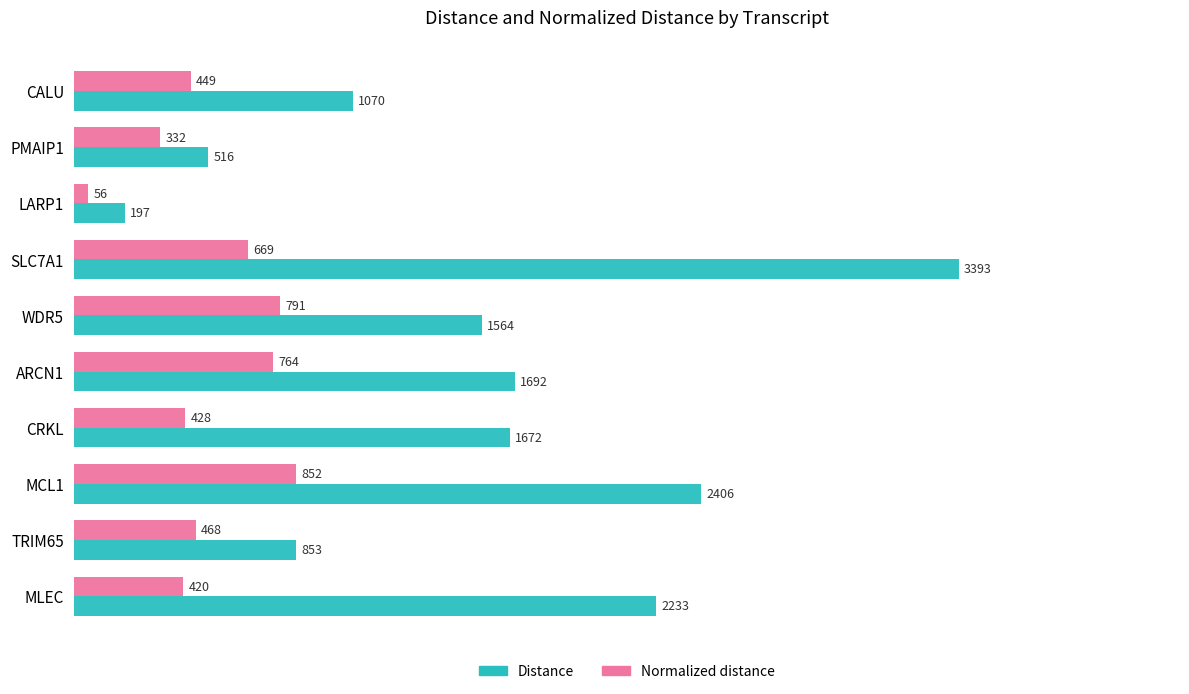

What are all the series names shown in the legend?

Distance, Normalized distance